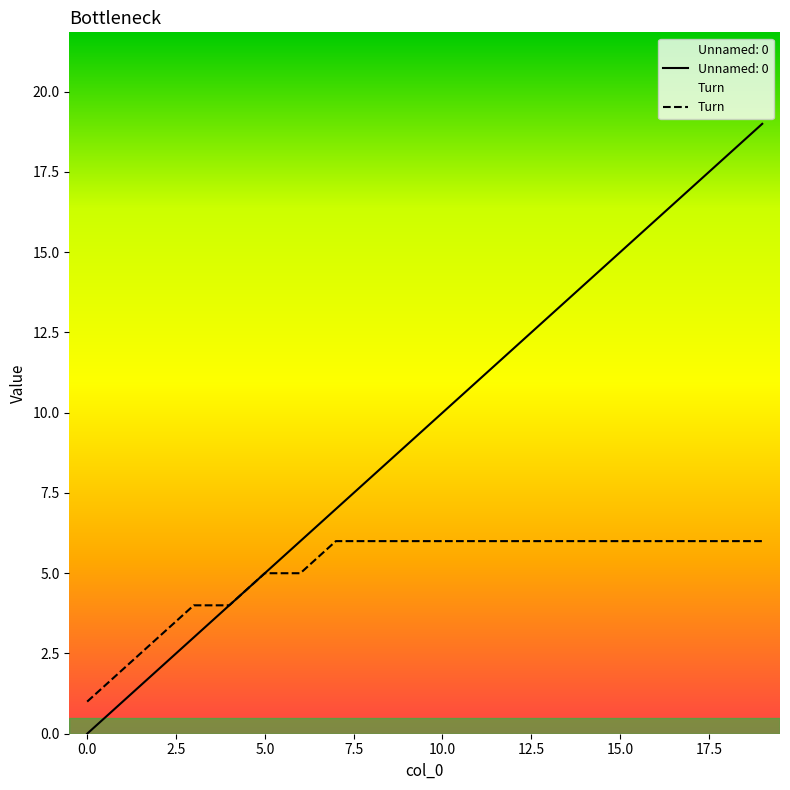

What is the maximum value shown in the chart?

19